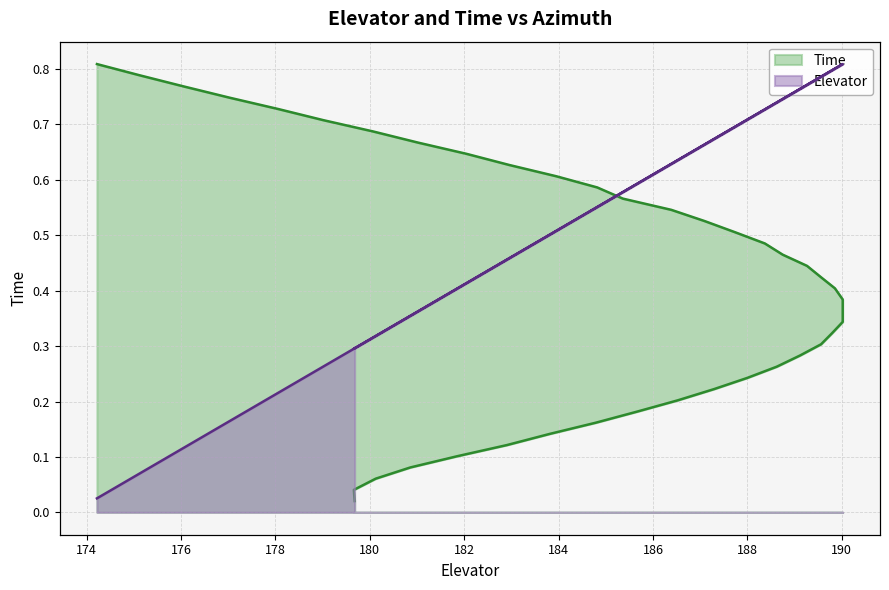

Does the chart have visible grid lines?

Yes